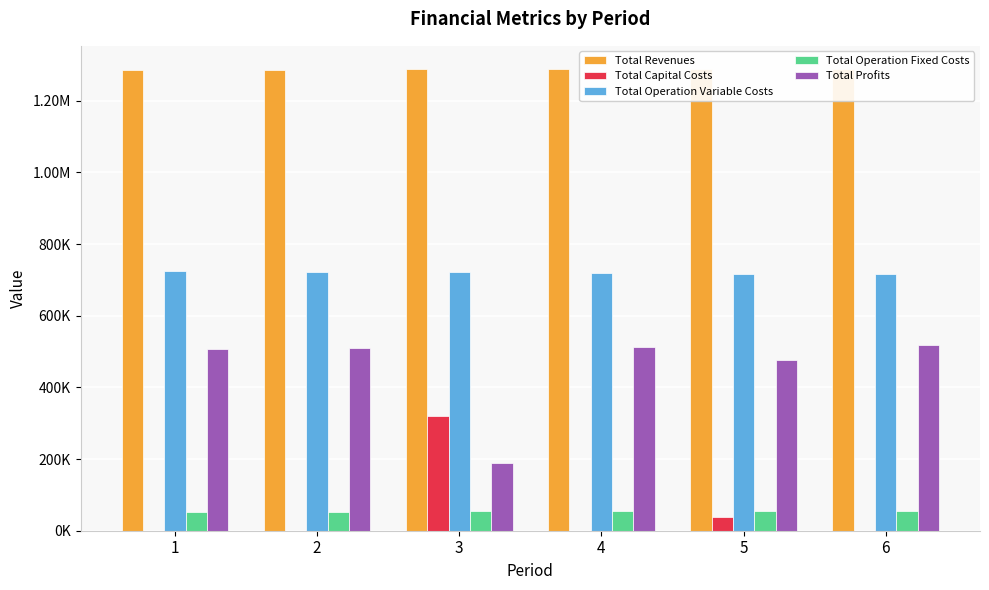

What are all the series names shown in the legend?

Total Revenues, Total Capital Costs, Total Operation Variable Costs, Total Operation Fixed Costs, Total Profits